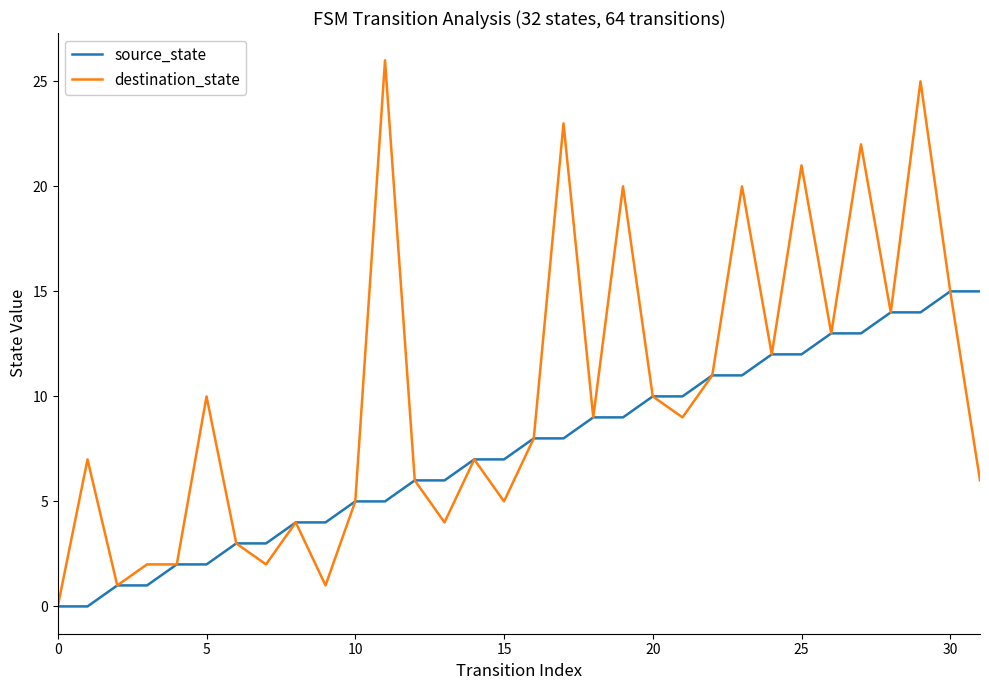

Which series has the largest range (max minus min)?

destination_state